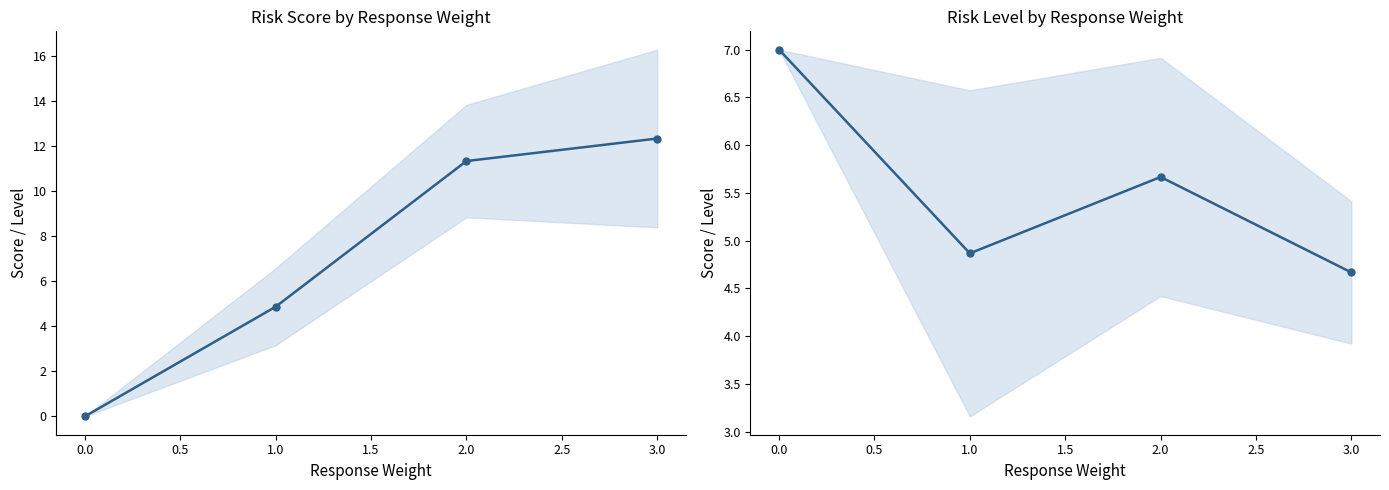

How many data points in Risk Score are above 11?

2